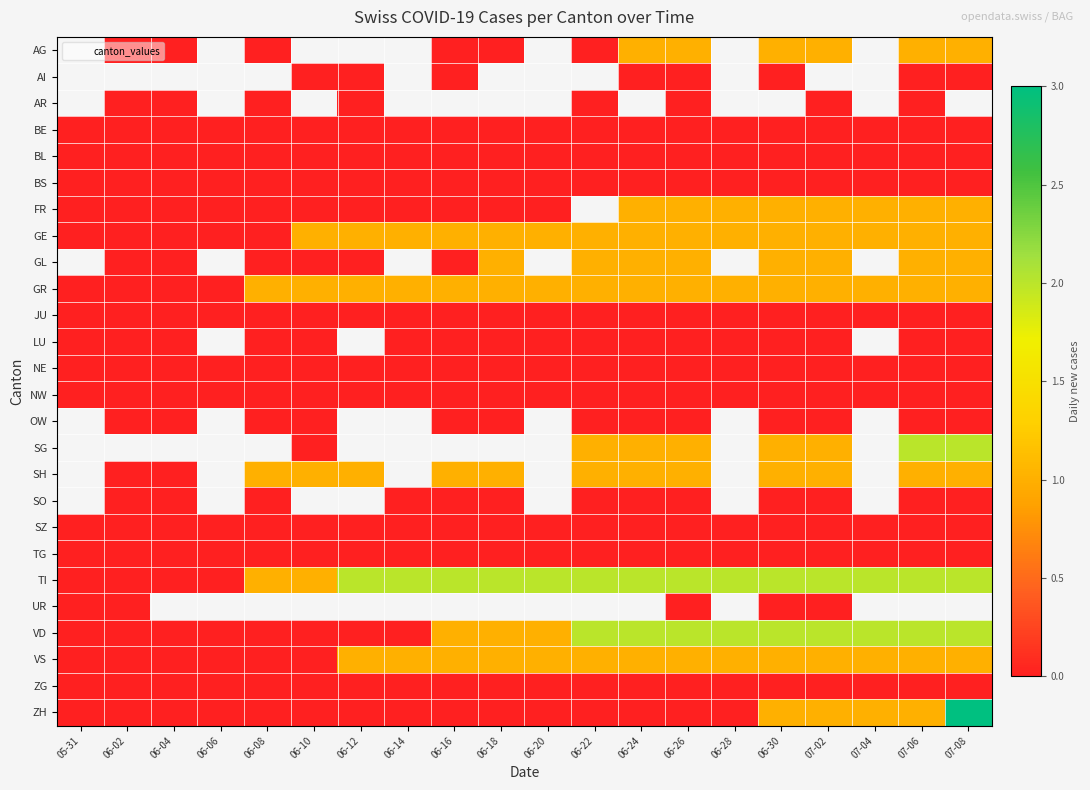

Count the number of data series in this chart.

26